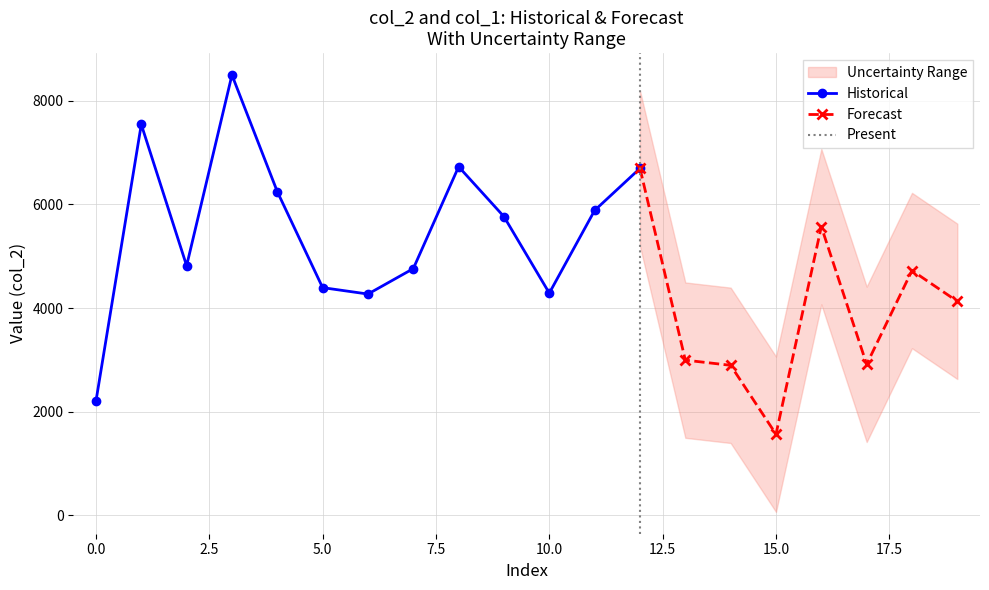

Which series has the largest range (max minus min)?

col_2